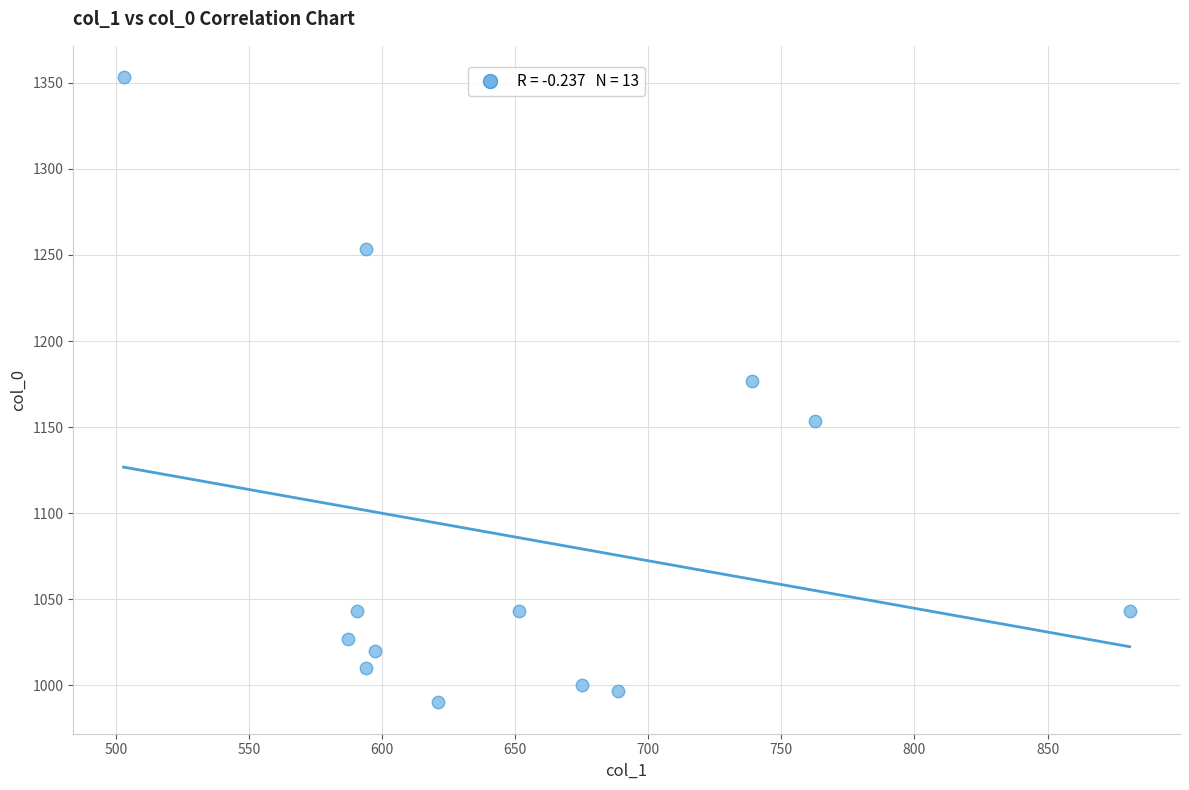

What is the range of X values (max minus min)?

378.0